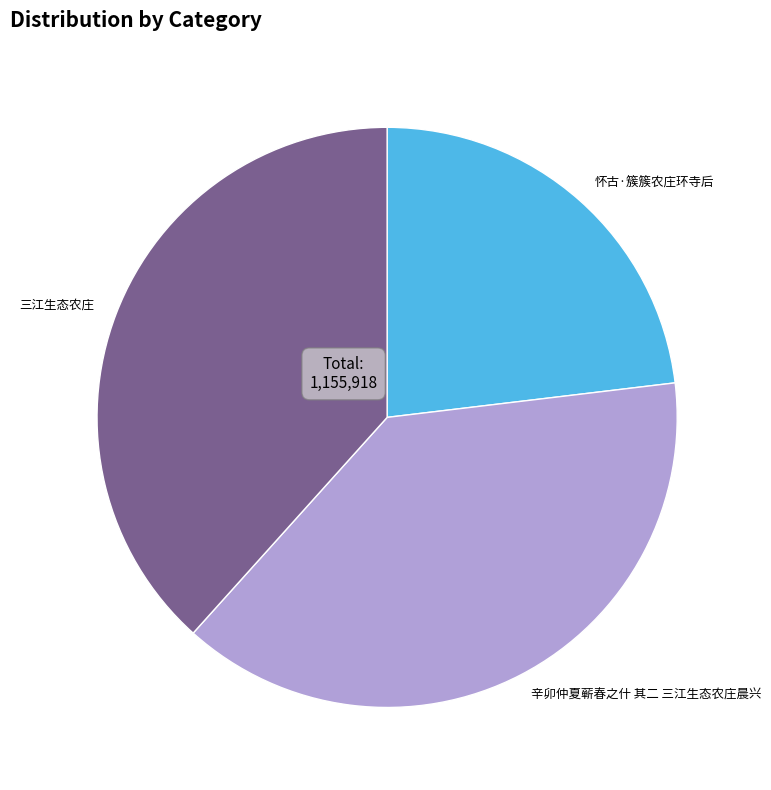

How many slices are in this pie chart?

3